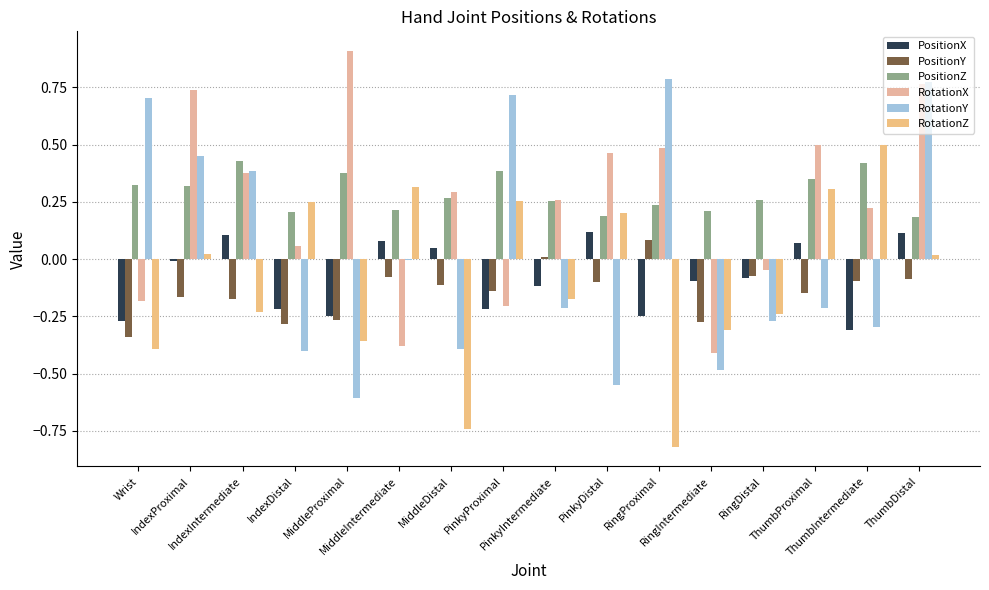

The PositionZ series shows 0.3 at MiddleIntermediate. True or false?

False